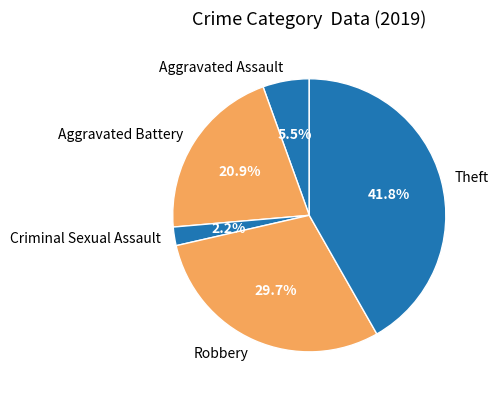

Is there a majority slice in this chart?

No